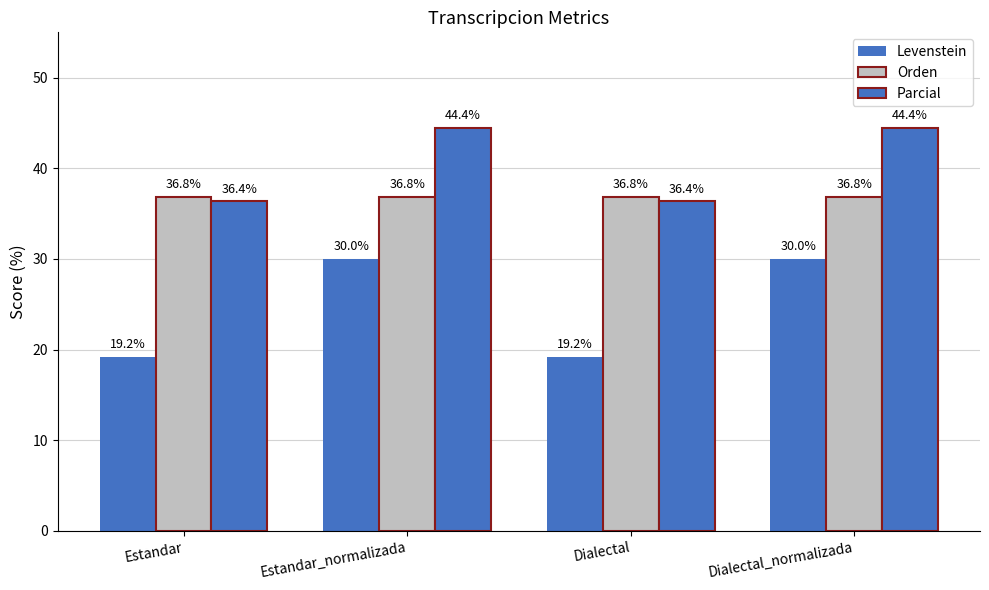

How many bars are there in each group?

3